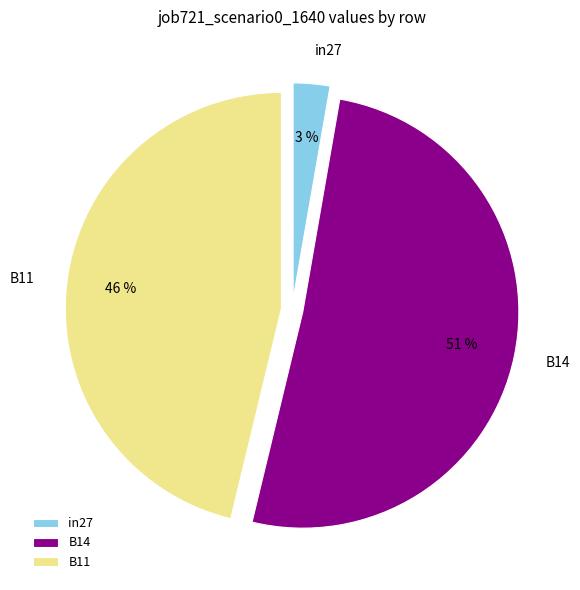

To the nearest percent, what portion does B11 represent?

46%